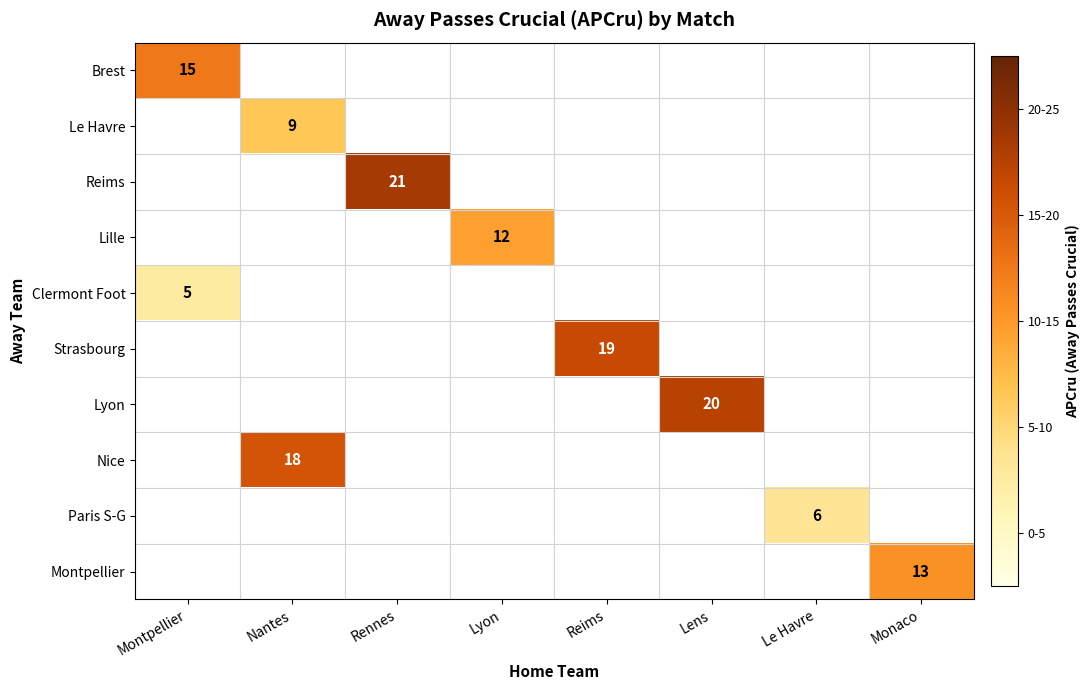

Is it true that Brest equals 7 at Montpellier?

False